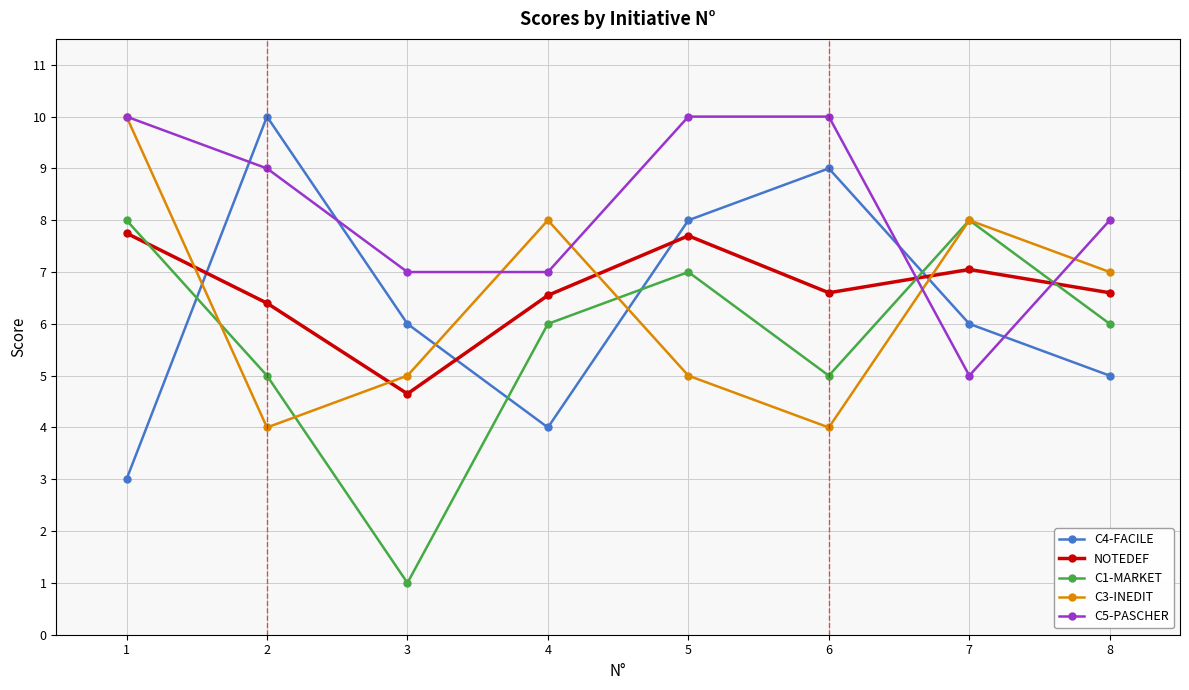

What is the smallest value displayed?

1.0